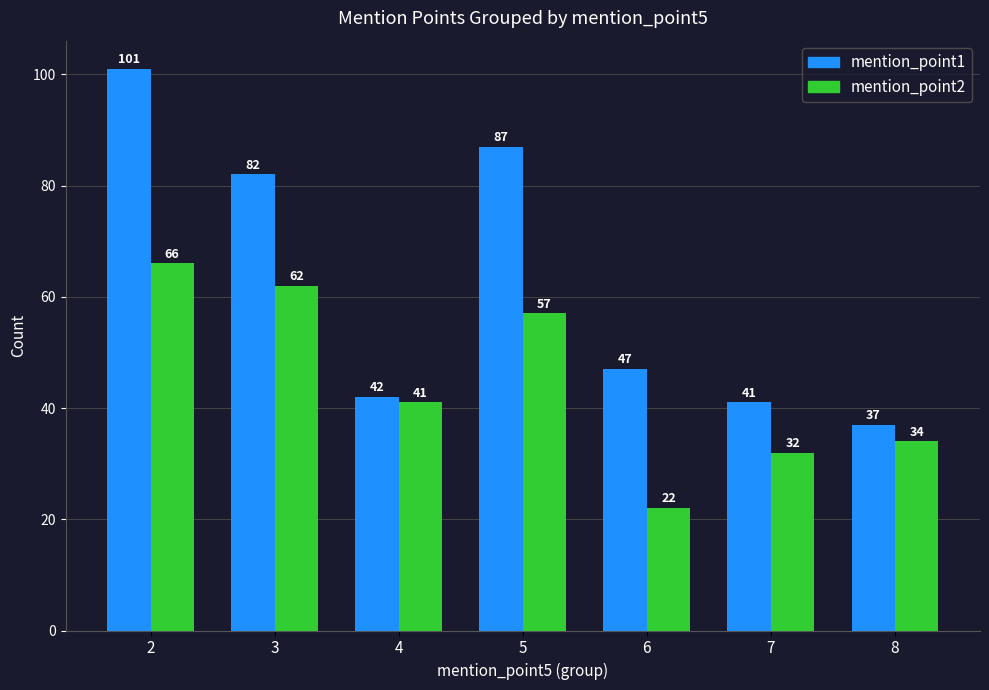

How many groups of bars are there?

7